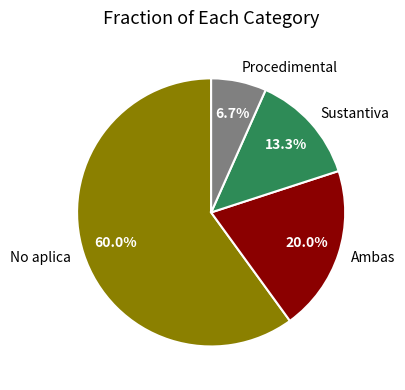

Is it true that Sustantiva is 13% of the pie?

True